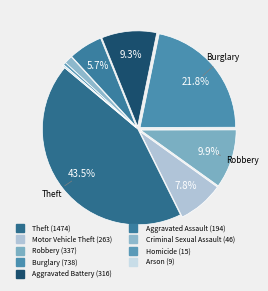

What is the change in value from Aggravated Battery to Arson?

-307